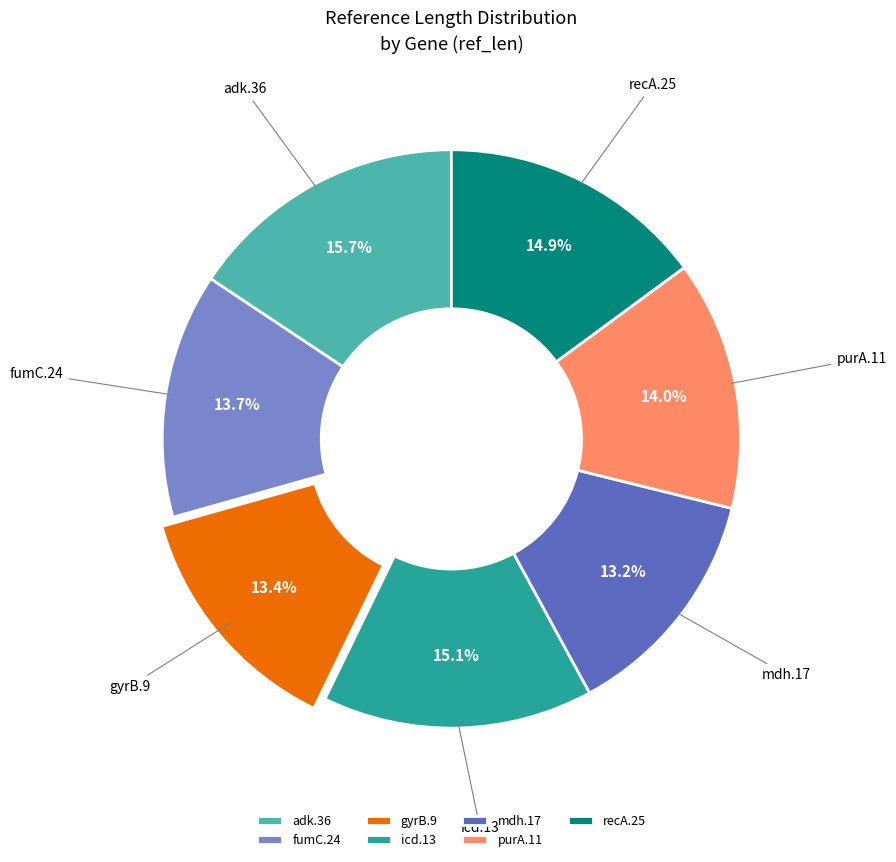

To the nearest percent, what is the difference between the largest and smallest slice percentages?

2%